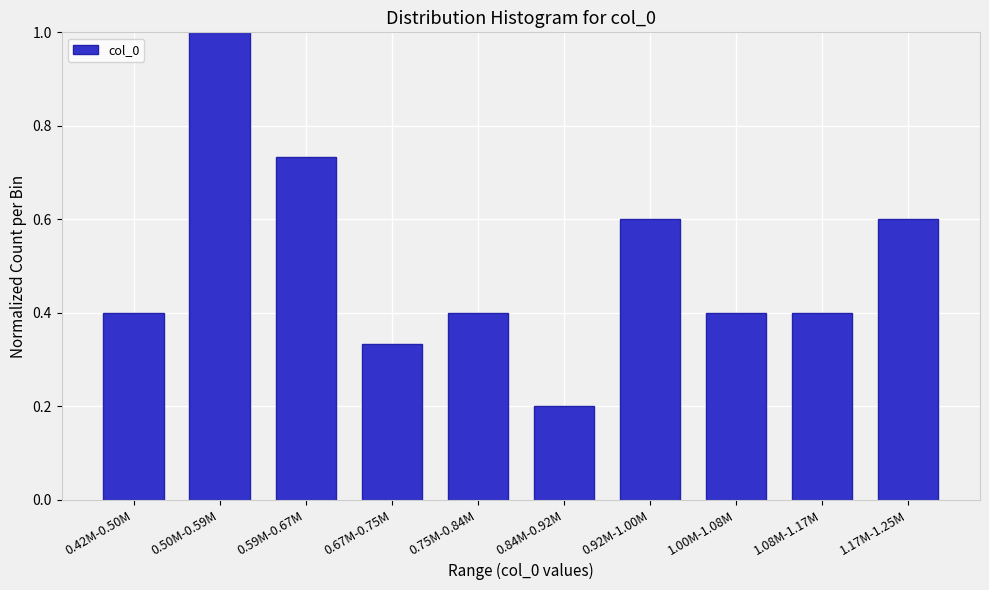

At which label is the value closest to 0?

0.84M-0.92M